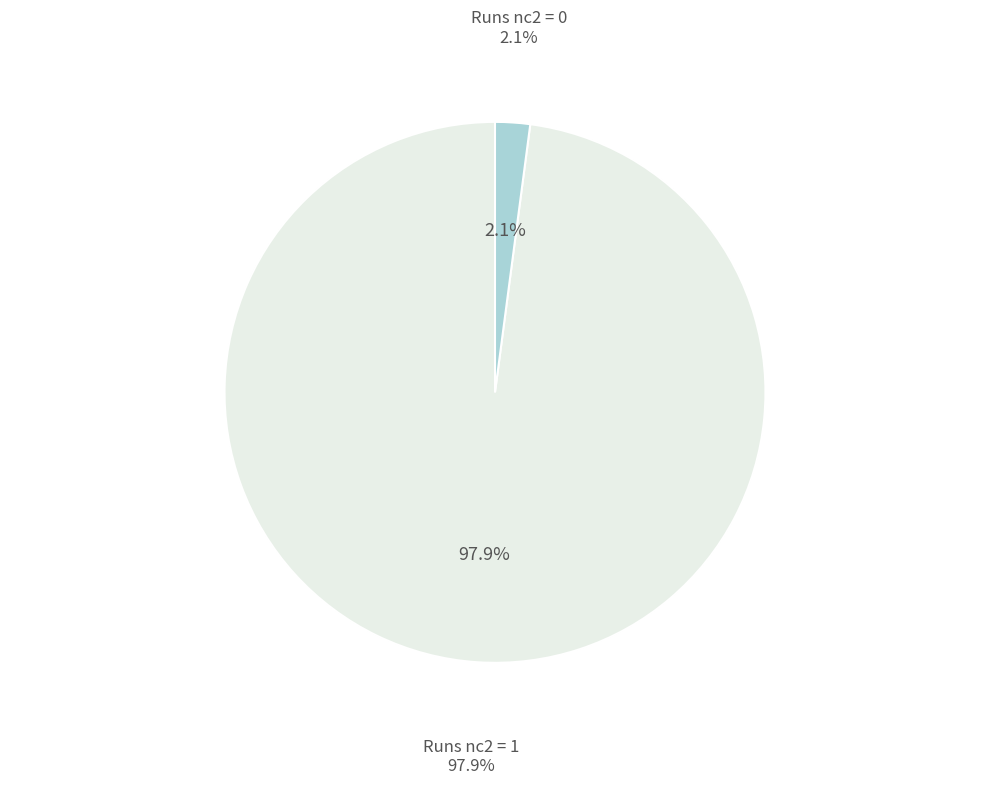

Does any single category account for the majority?

Yes